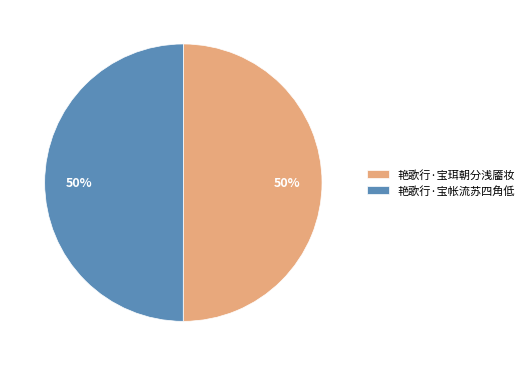

To the nearest percent, what percentage of the pie is 艳歌行·宝珥朝分浅靥妆?

50%